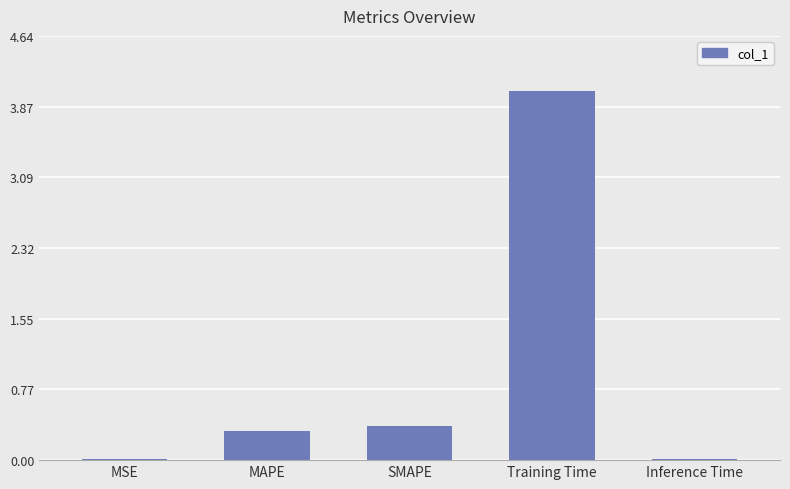

What is the change in value from MSE to MAPE?

+0.3